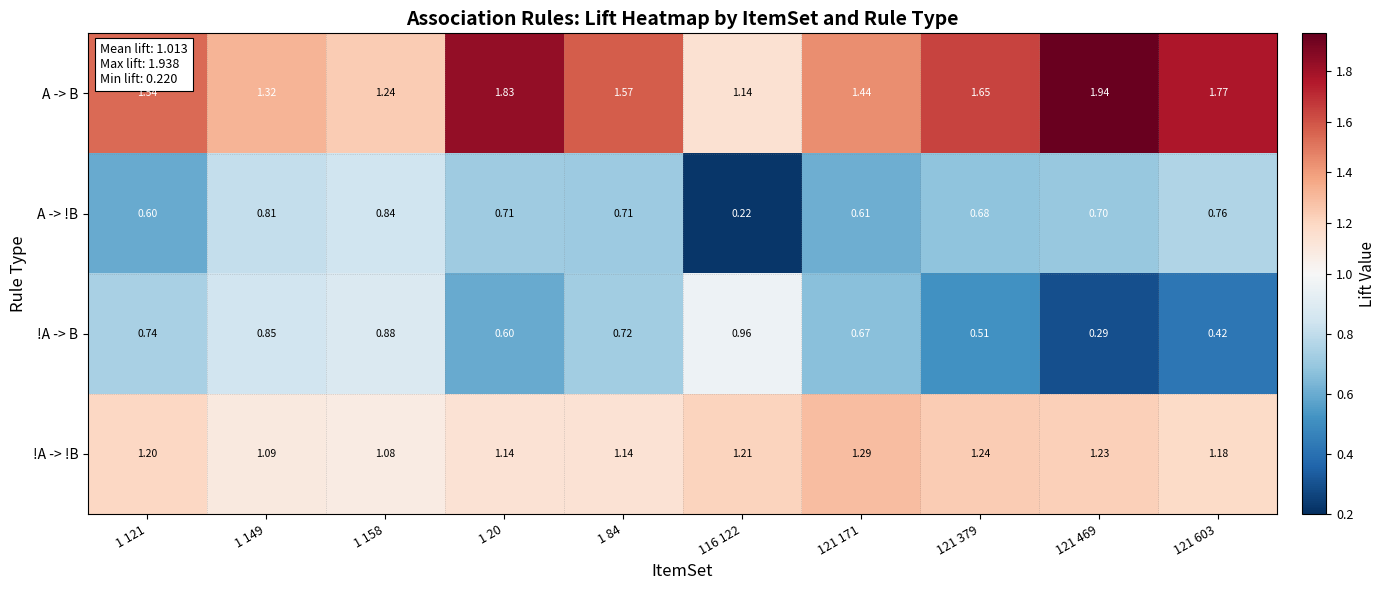

At which category does the chart reach its peak across all series?

121 469